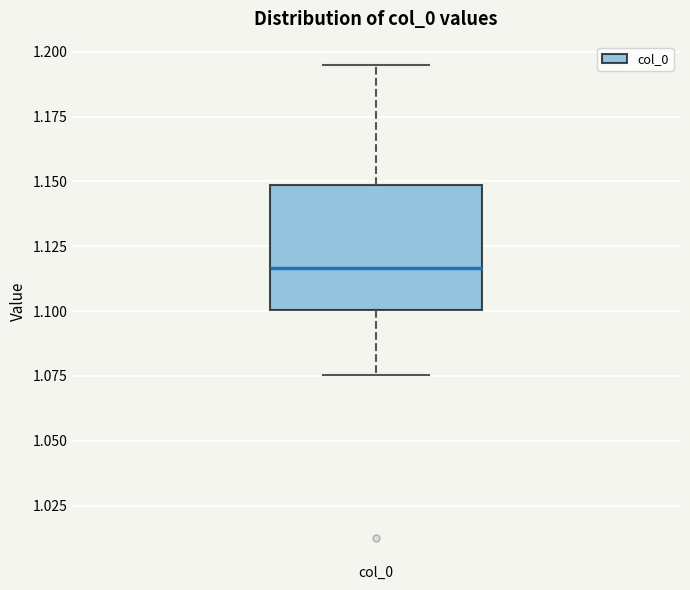

Where does the median line of the box for col_0 sit on the y-axis? The values are not printed on the chart, so give them approximately, as read against the axis.

1.115